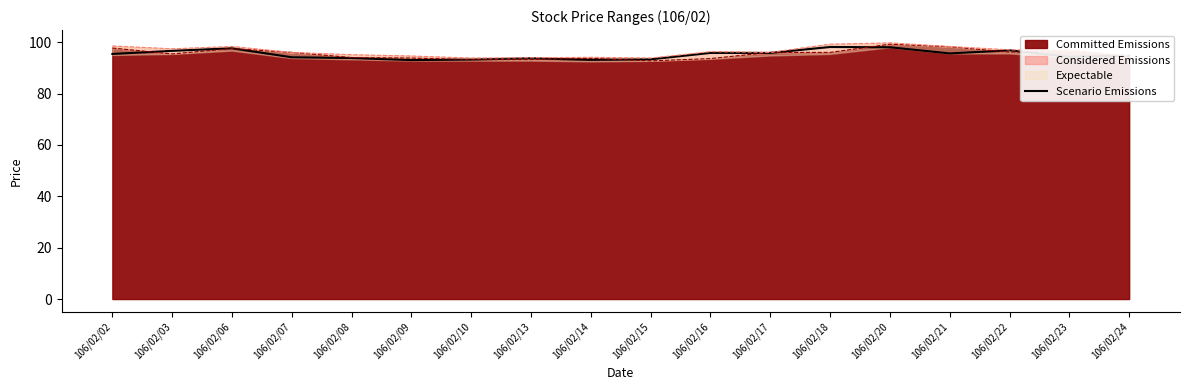

What is the sum of all values?

1712.9